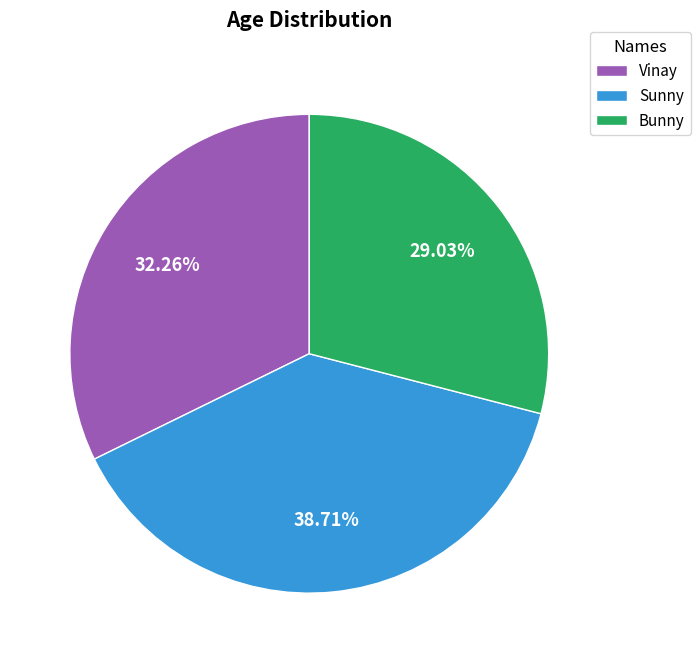

Rank the categories by value from highest to lowest.

Sunny, Vinay, Bunny